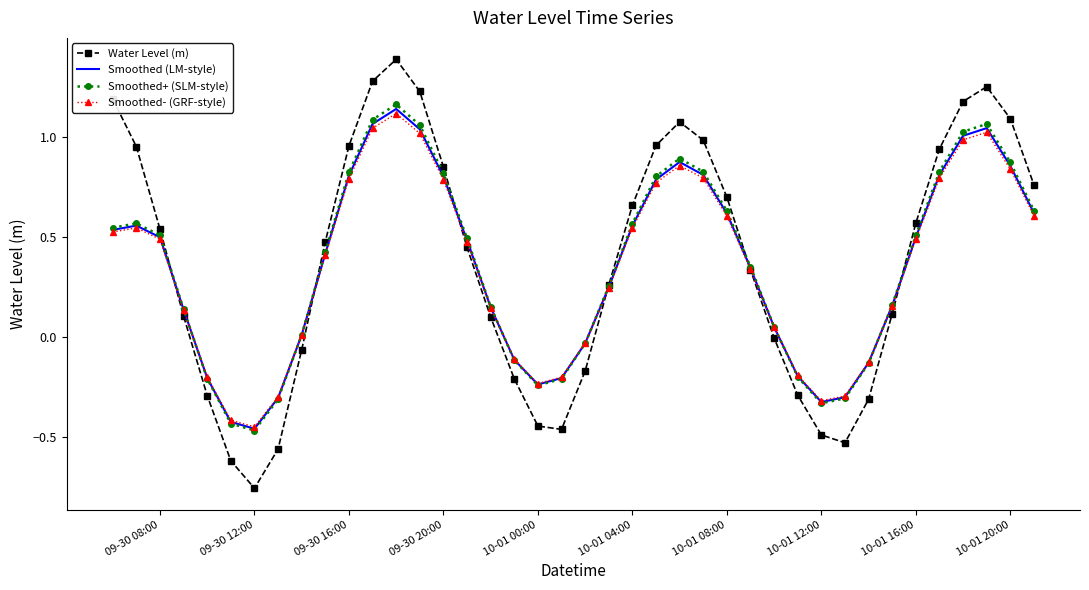

What is the difference between the maximum and minimum values in the Smoothed- (GRF-style) series?

1.6